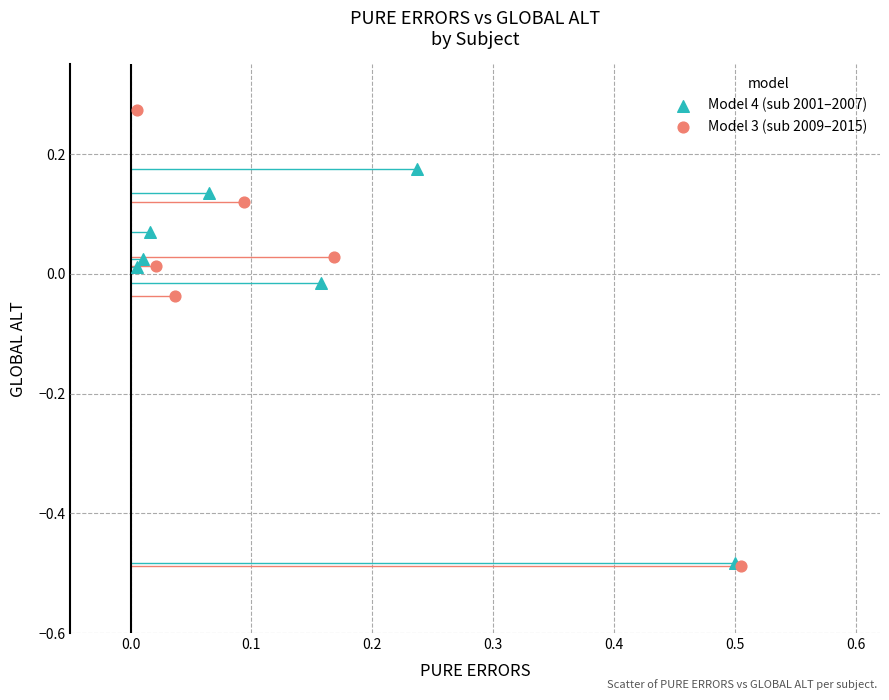

What are all the series names shown in the legend?

Model 4 (sub 2001–2007), Model 3 (sub 2009–2015)